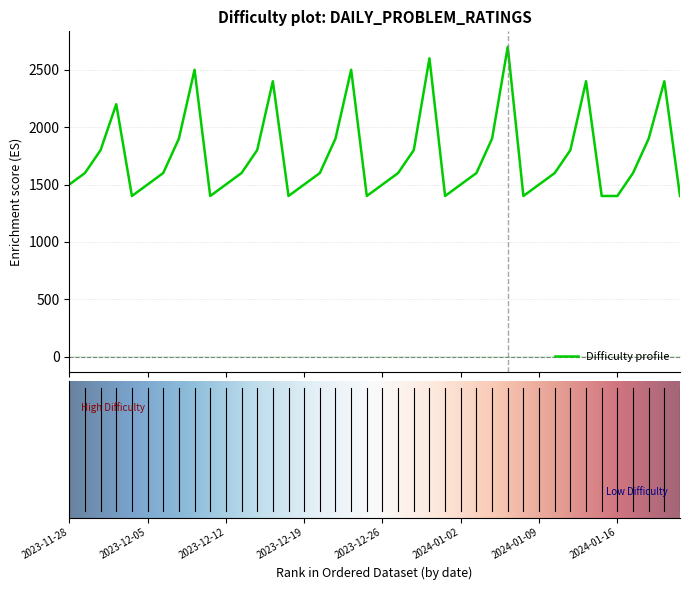

What is the change in value from 2023-11-28 to 2023-12-21?

+400